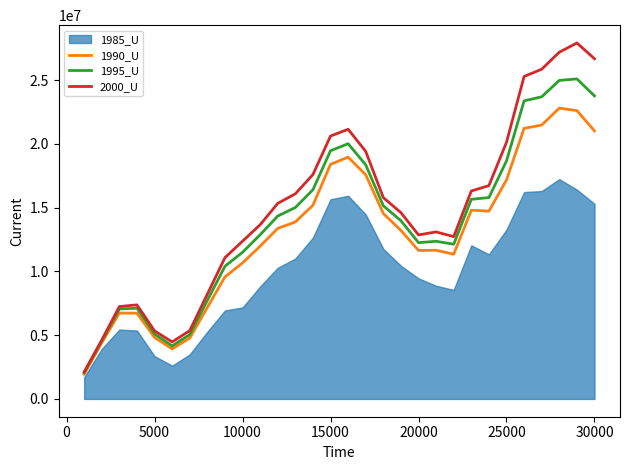

The value of 1995_U at 5000 is 2448907. True or false?

False